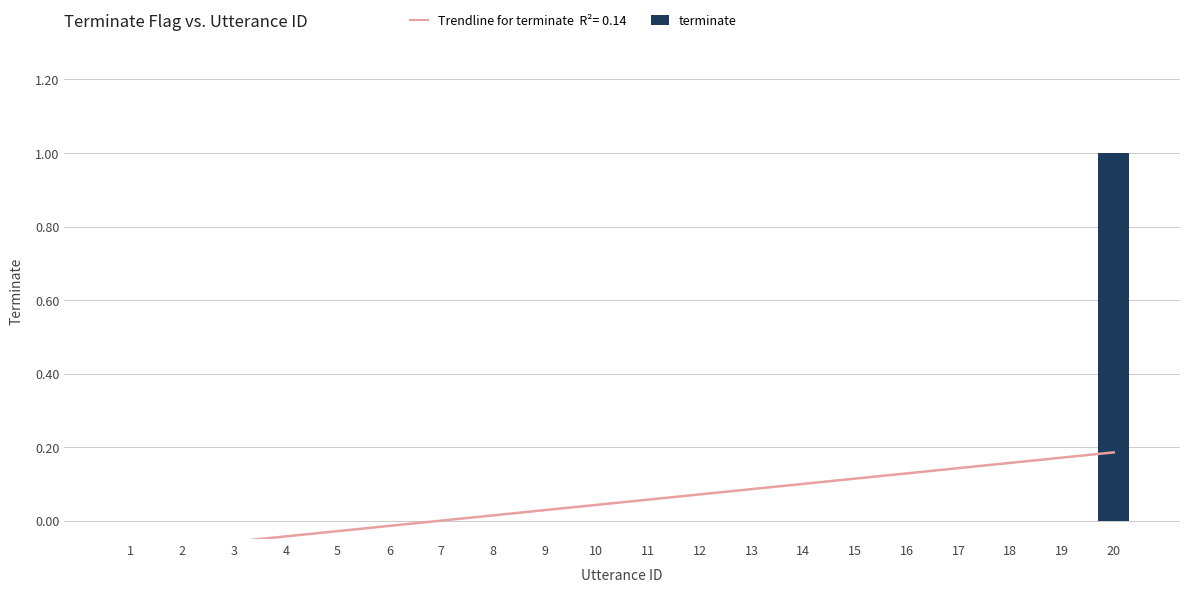

What is the difference between the maximum and second lowest values?

1